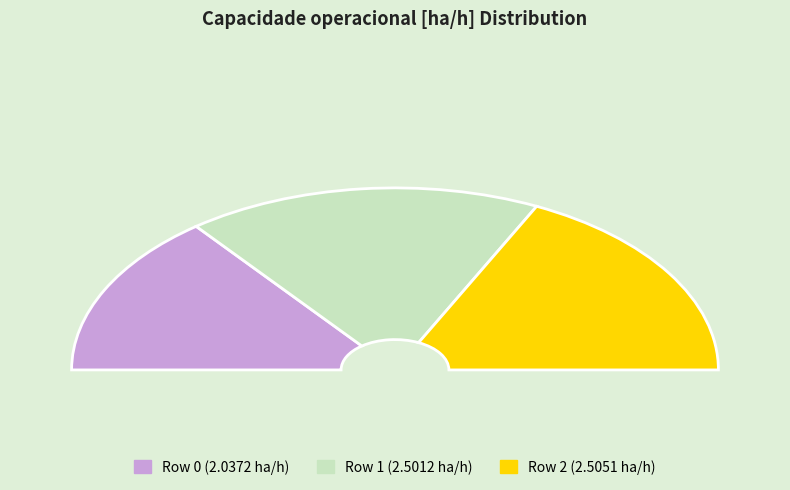

How many slices are in this pie chart?

3